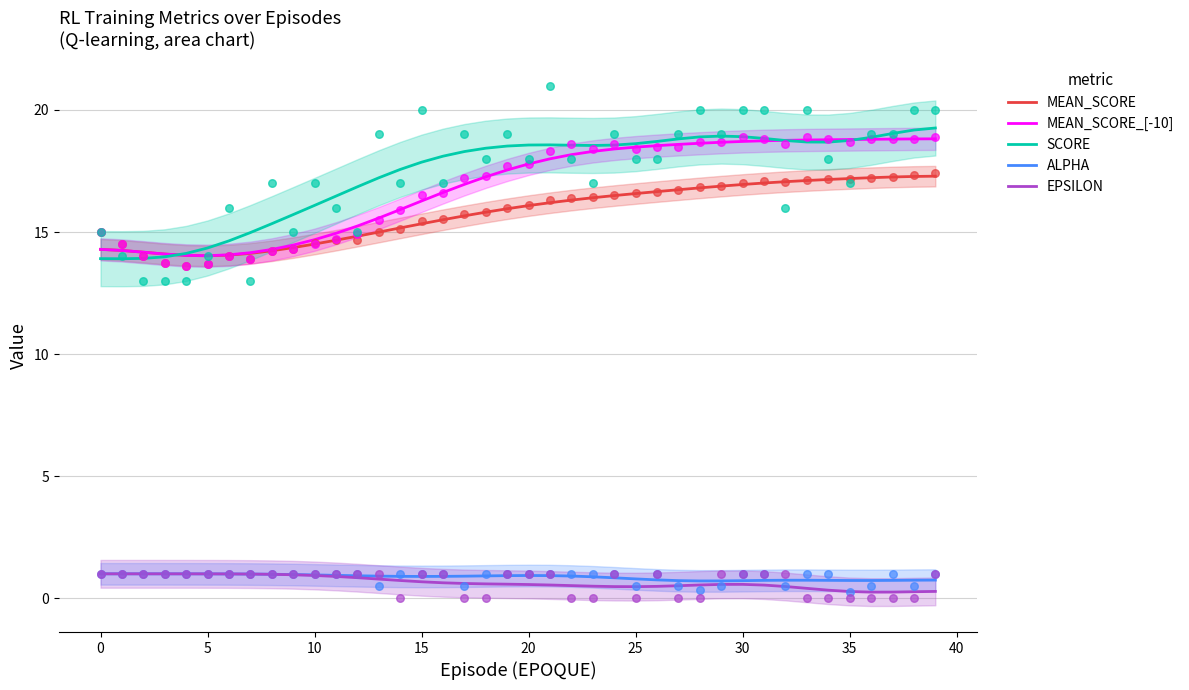

At how many categories does at least one series exceed 1?

40